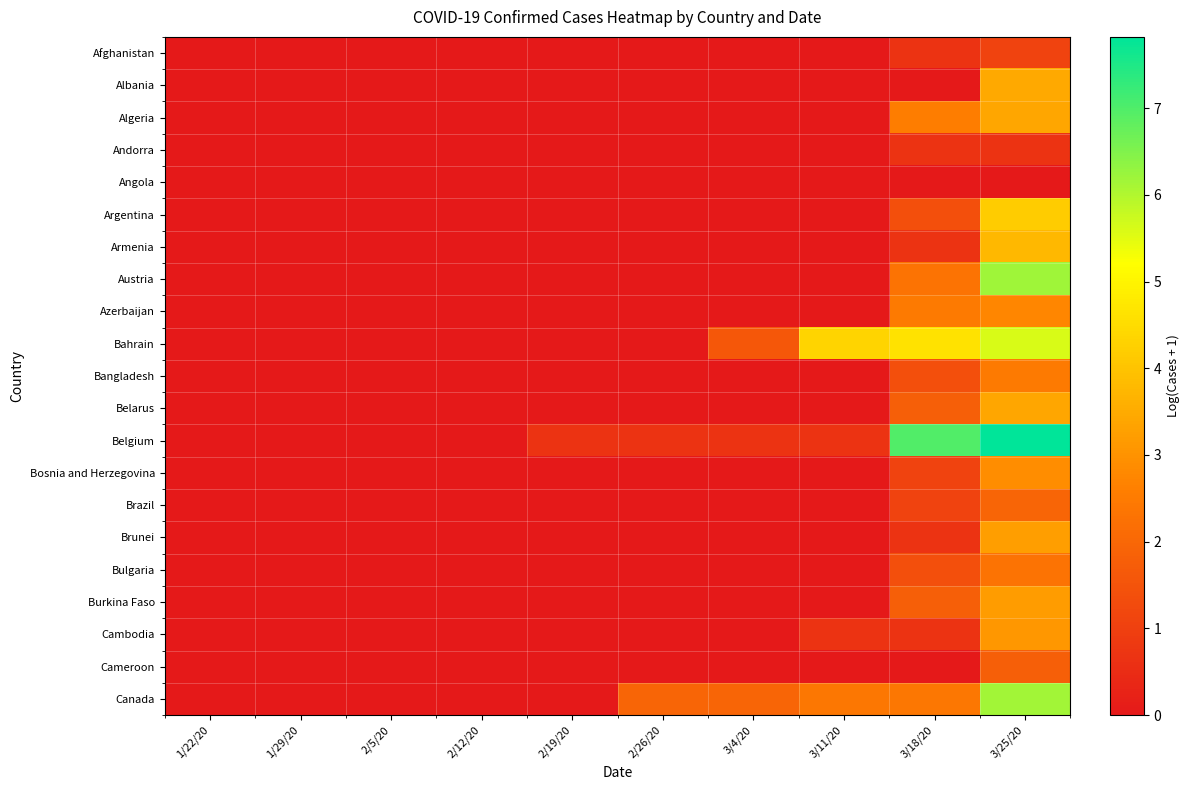

Rank the series by their maximum value, from lowest to highest.

Angola, Andorra, Afghanistan, Cameroon, Brazil, Bulgaria, Bangladesh, Azerbaijan, Bosnia and Herzegovina, Cambodia, Burkina Faso, Brunei, Algeria, Belarus, Albania, Armenia, Argentina, Bahrain, Canada, Austria, Belgium